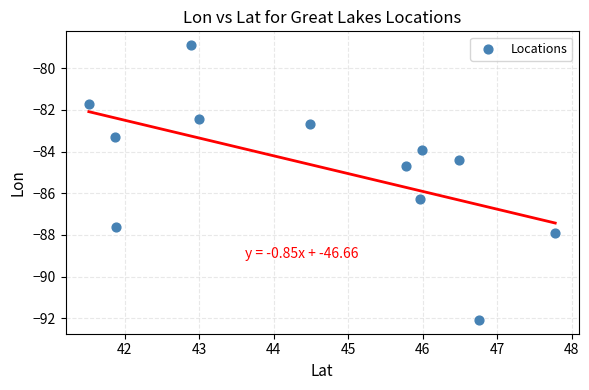

What Y value in the scatter plot is closest to -85?

-84.7